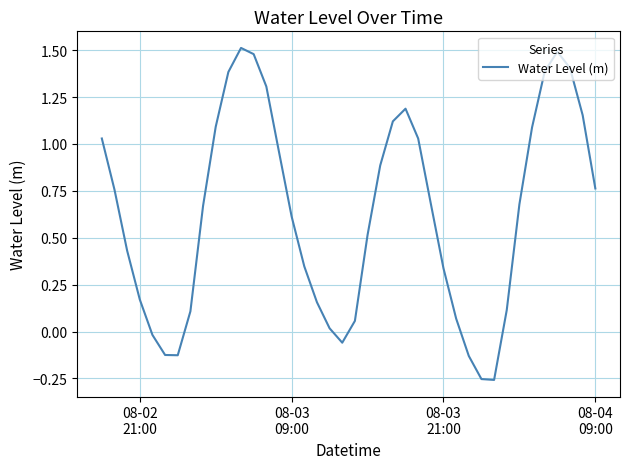

How many values exceed 0?

33